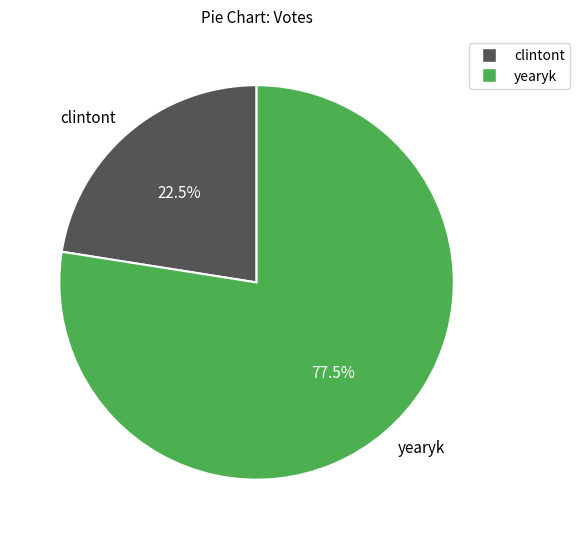

Which slice is the largest?

yearyk